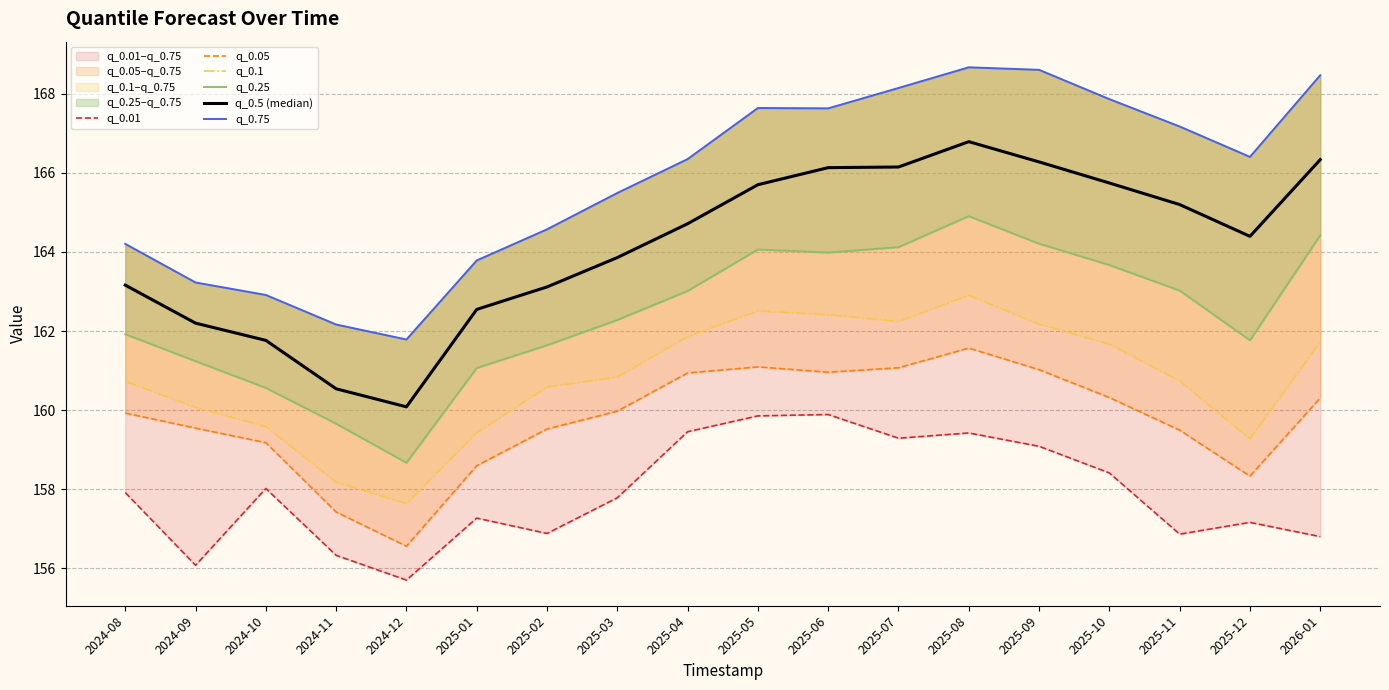

Between 2024-12 and 2025-07, which series saw the biggest shift?

q_0.75